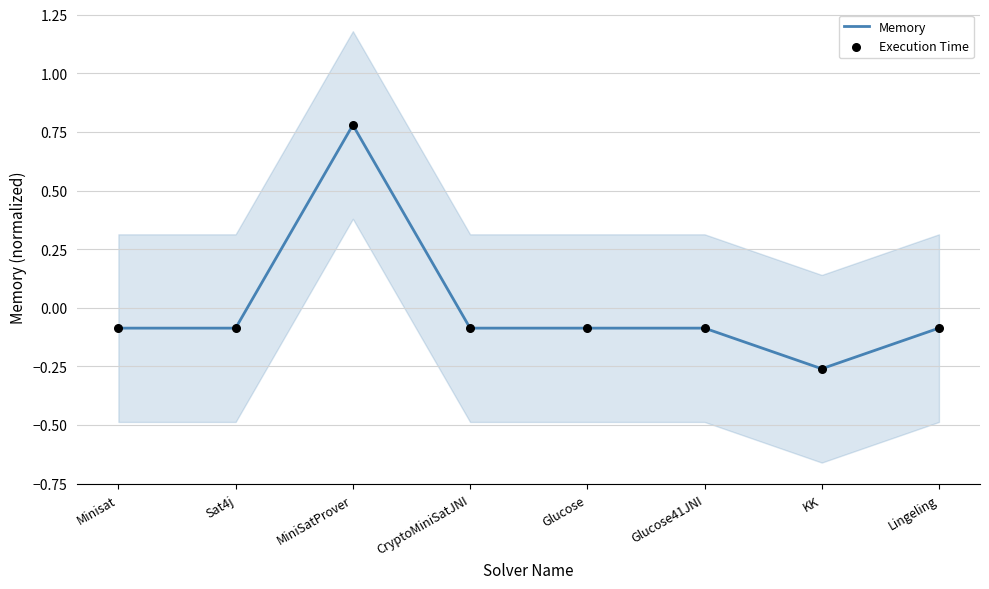

Is the value of Memory at Lingeling greater than the value of Execution Time at Glucose?

No